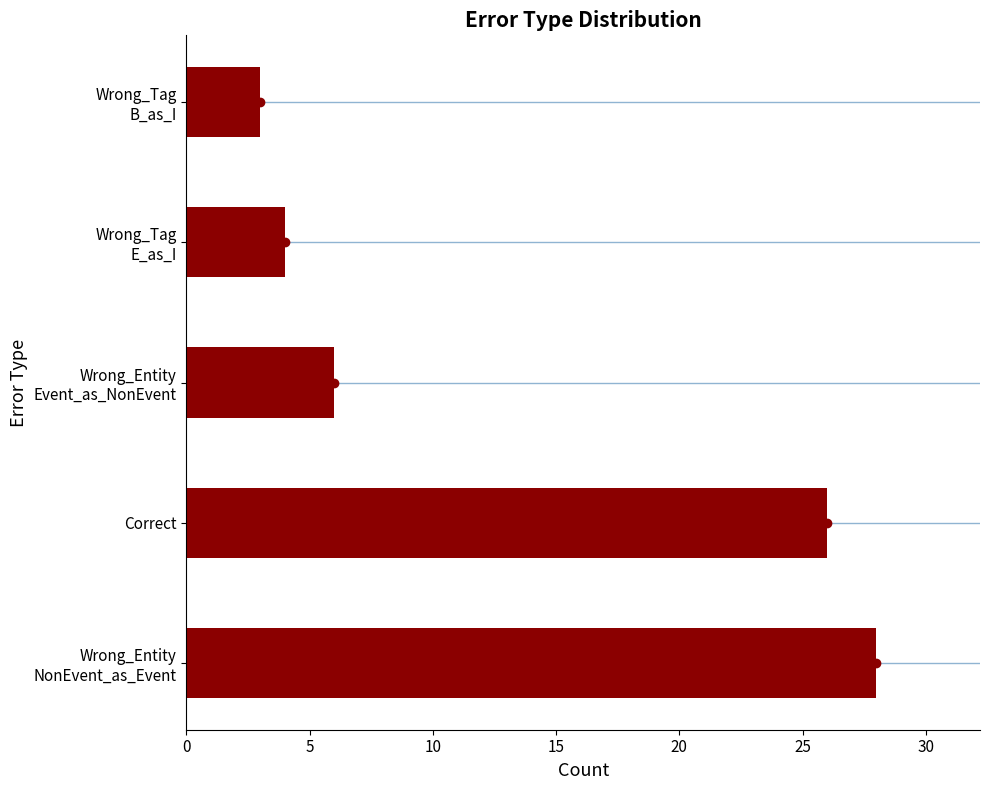

Reading bottom to top, what are all the values shown in this chart?

28	26	6	4	3